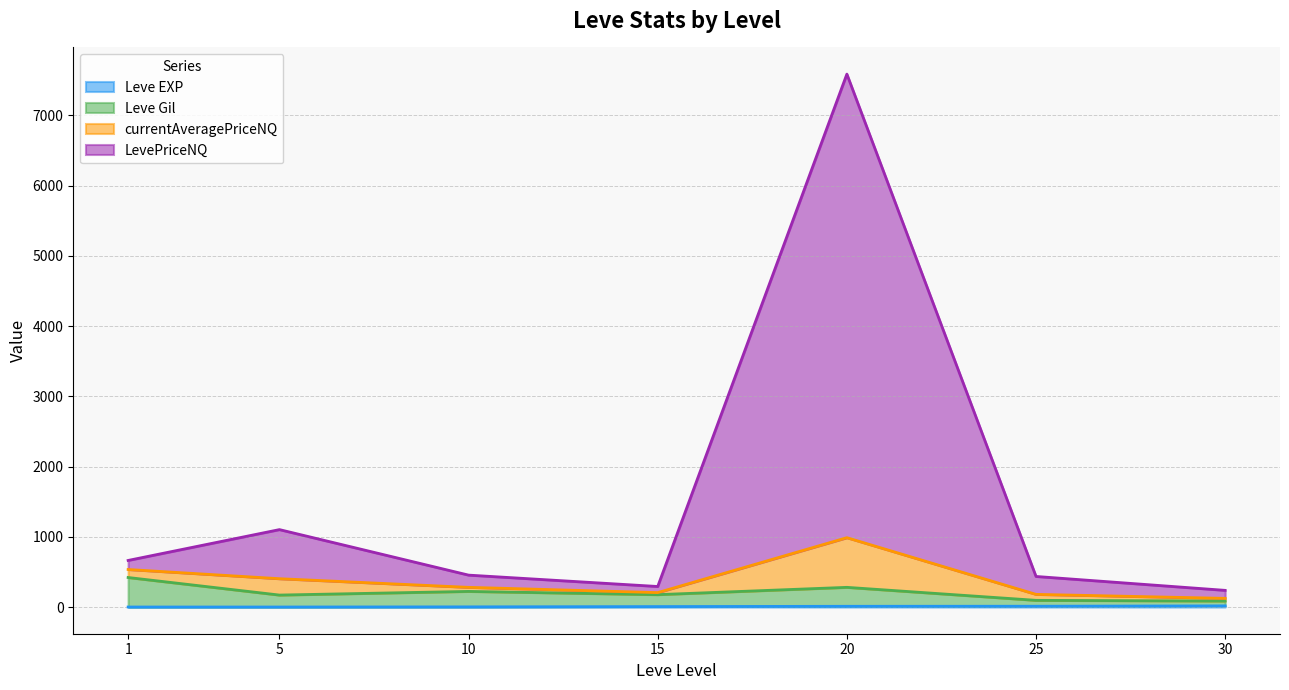

Is it true that Leve Gil equals 177 at 15?

True